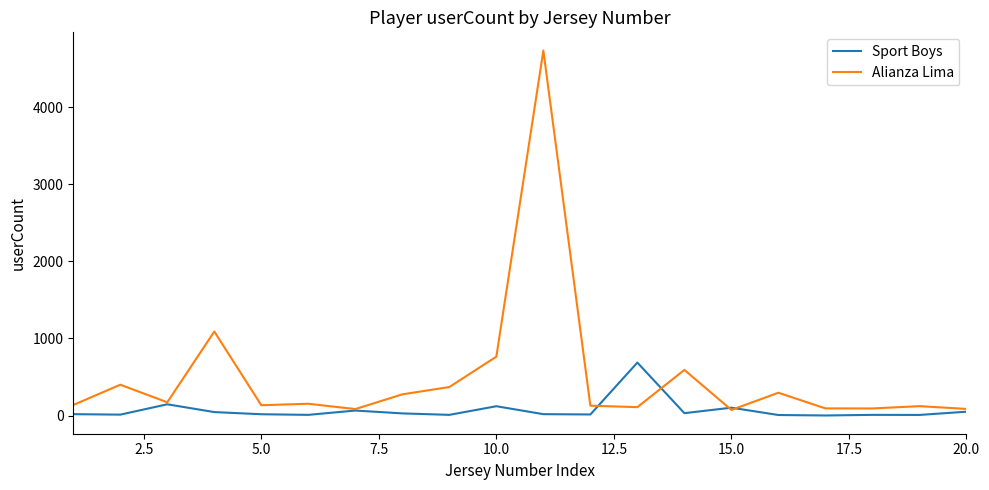

List the series in order of their peak value, lowest first.

Sport Boys, Alianza Lima